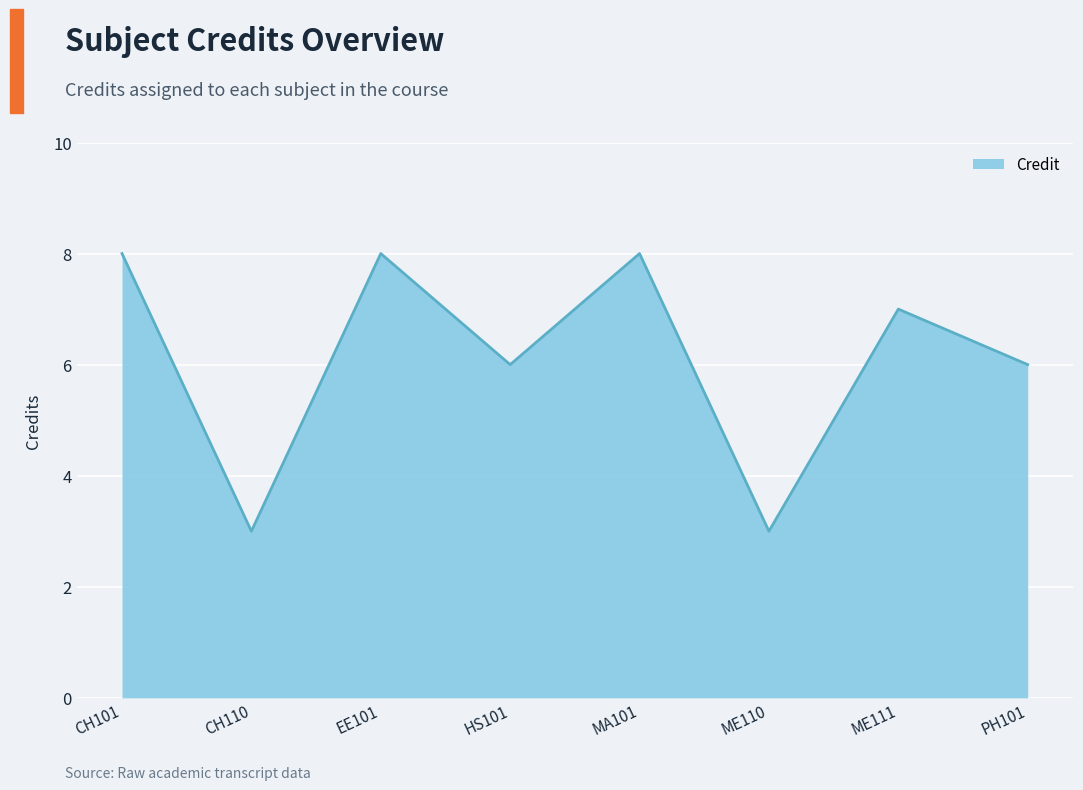

What position from the right is CH110?

7